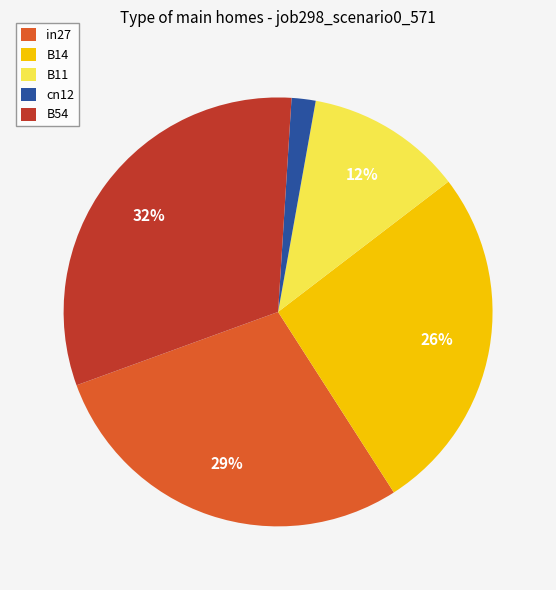

Combined, do cn12 and in27 account for over 50%?

No